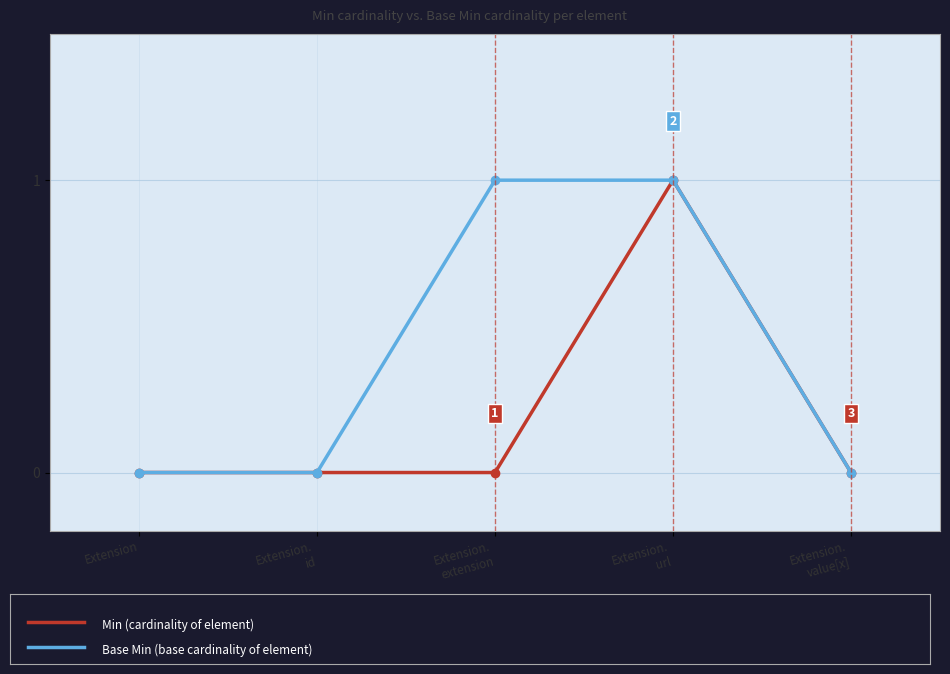

Reading left to right, transcribe all the data shown in this chart.

Min: Extension=0	Extension.
id=0	Extension.
extension=0	Extension.
url=1	Extension.
value[x]=0
Base Min: Extension=0	Extension.
id=0	Extension.
extension=1	Extension.
url=1	Extension.
value[x]=0